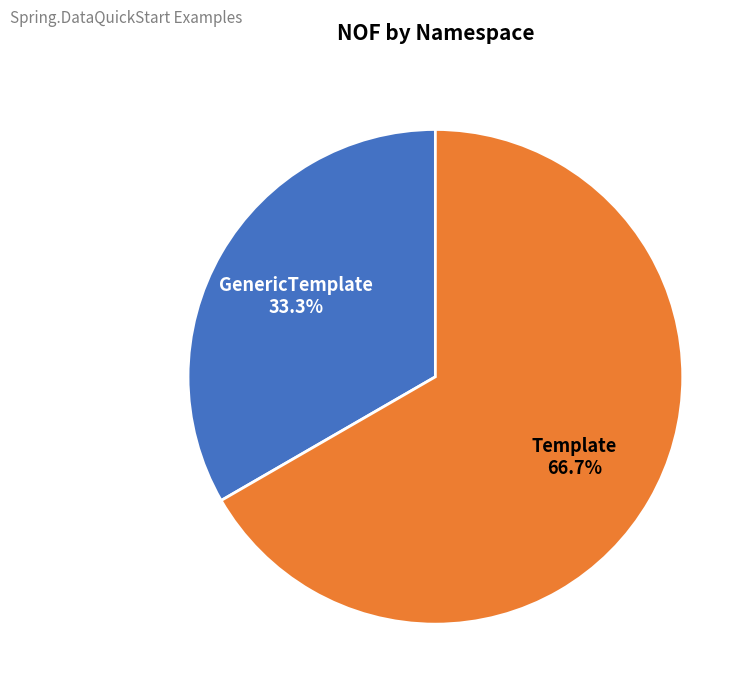

How many slices are in this pie chart?

2